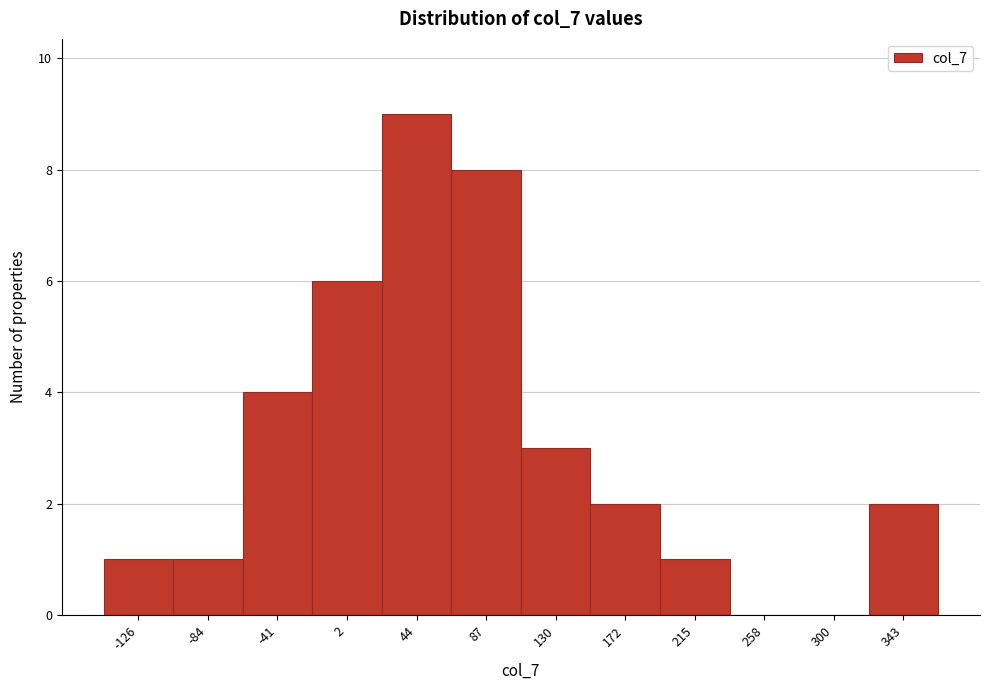

Which range on the x-axis has the tallest bar?

25 to 65